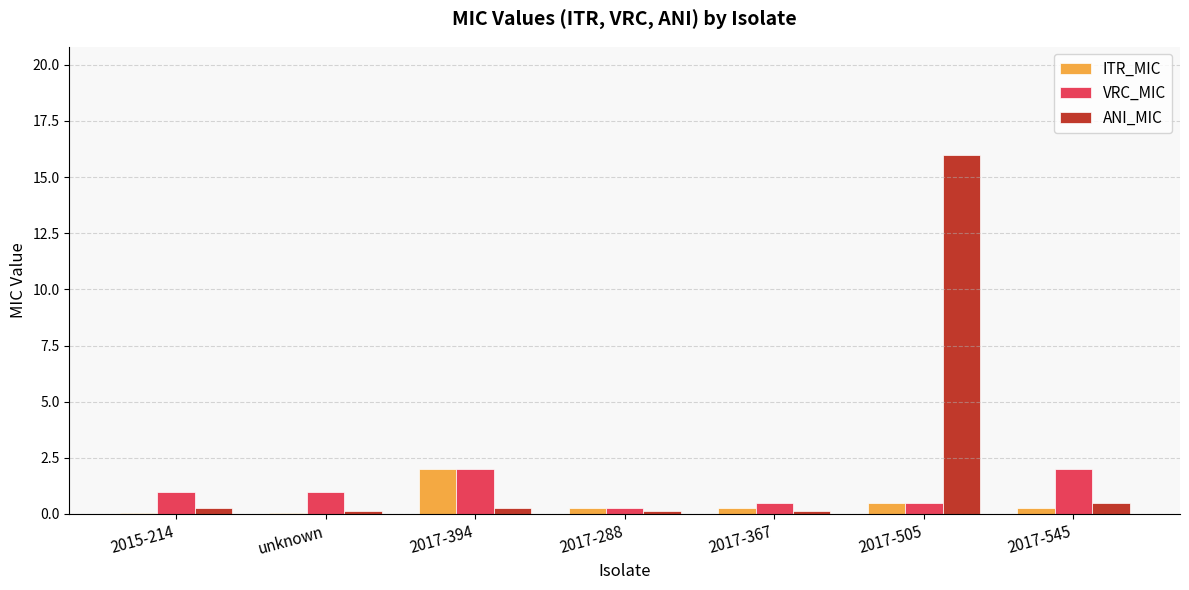

True or false: VRC_MIC has a value of 0.2 at 2017-288.

True